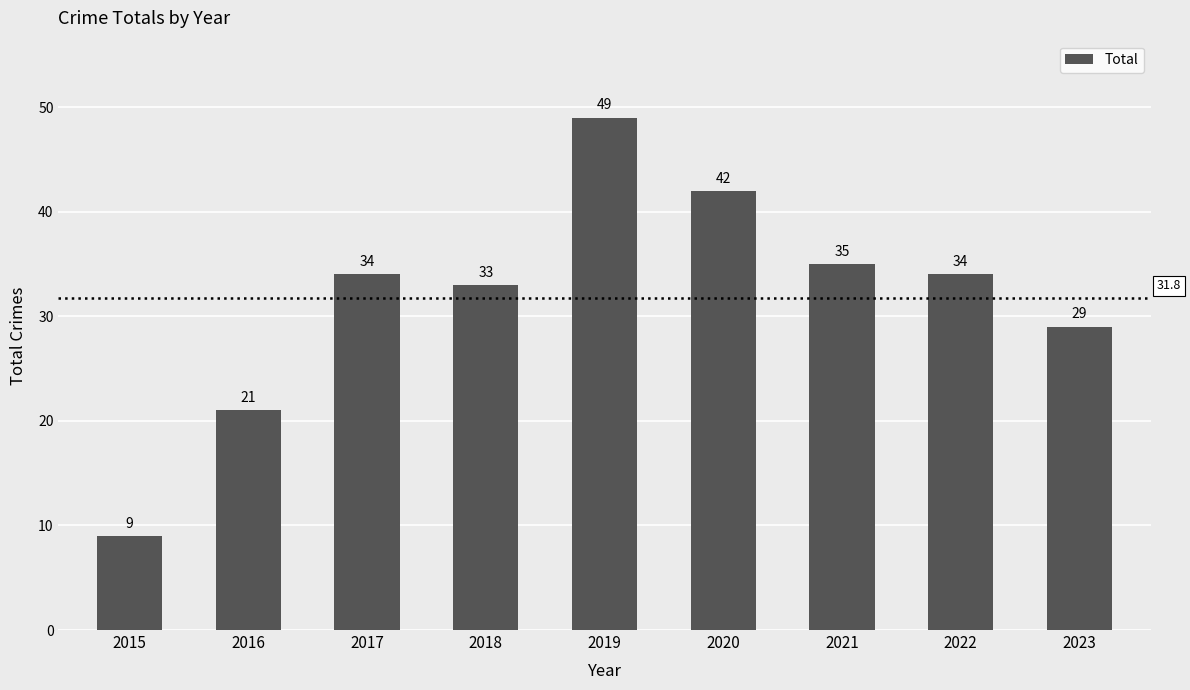

What is the sum of the values at 2023 and 2020?

71